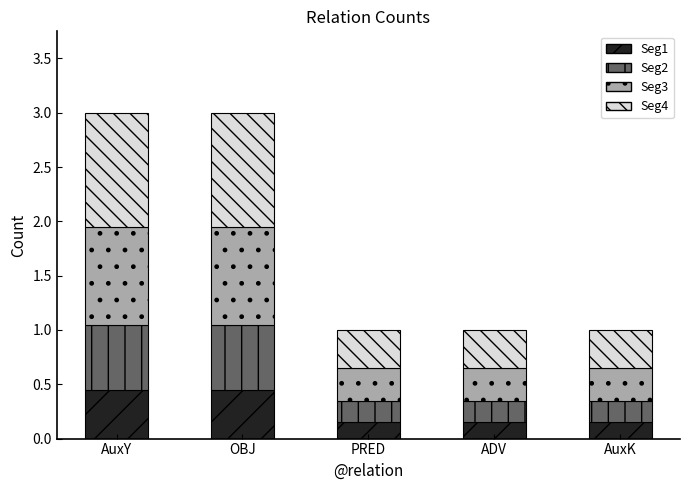

What is the sum of all Seg1 values?

1.4